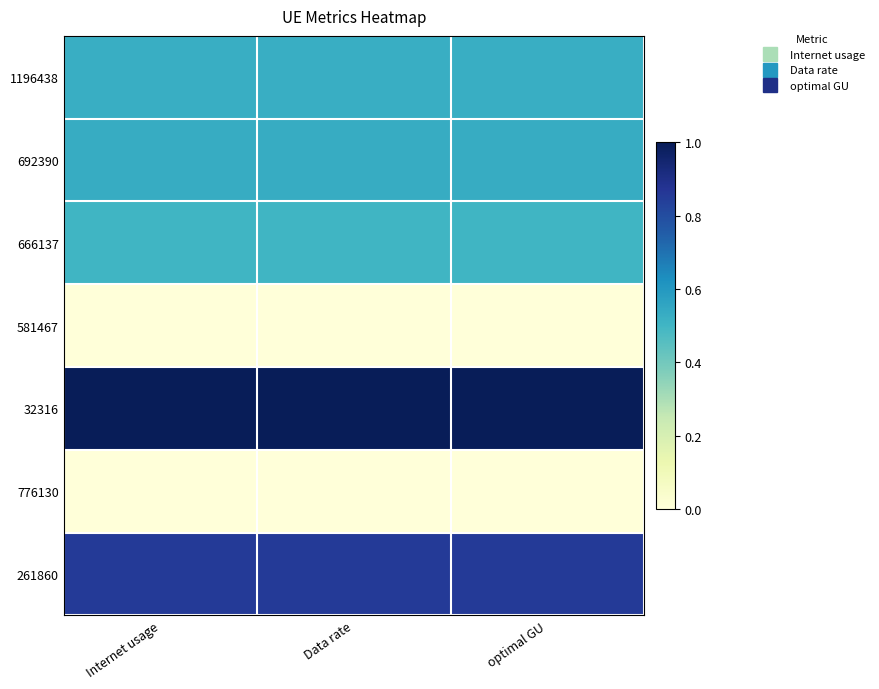

At how many categories does at least one series exceed 0?

3